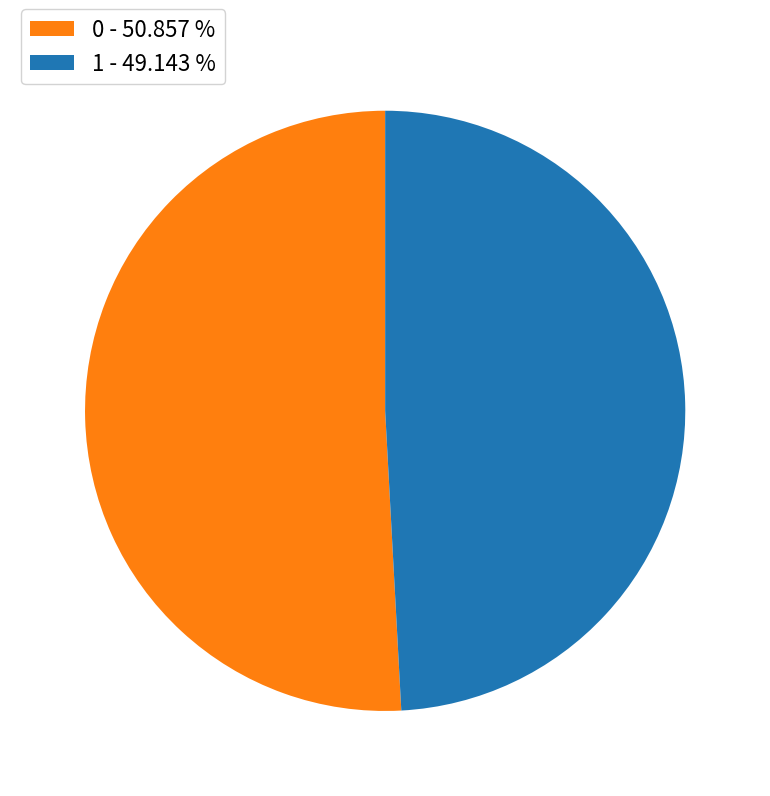

True or false: 1 accounts for 49% of the total.

True